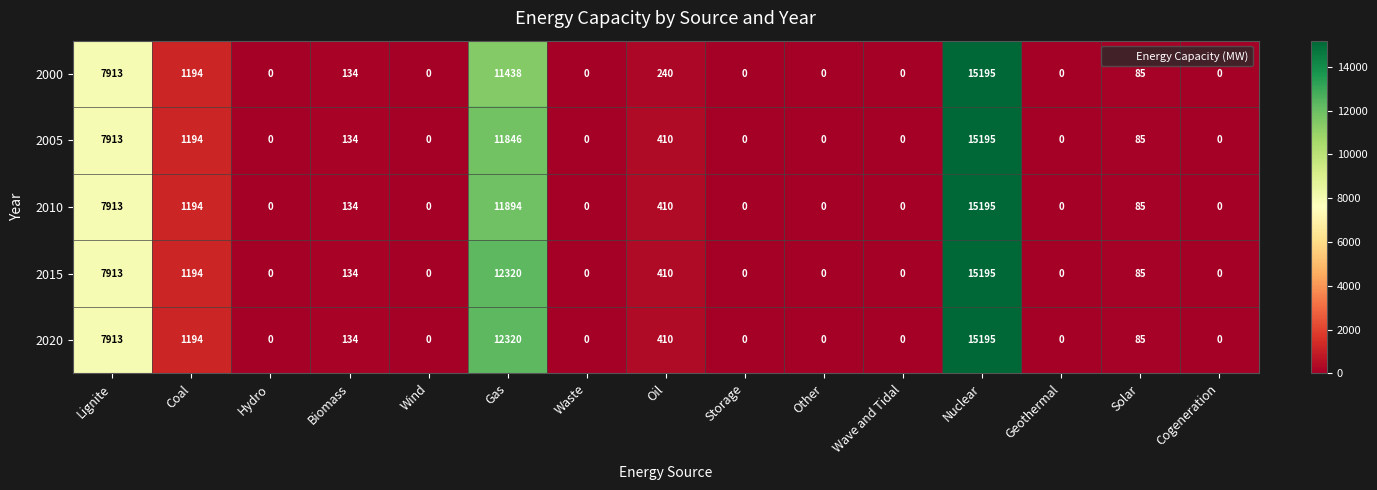

What is the spread (max minus min) of values at Oil?

170